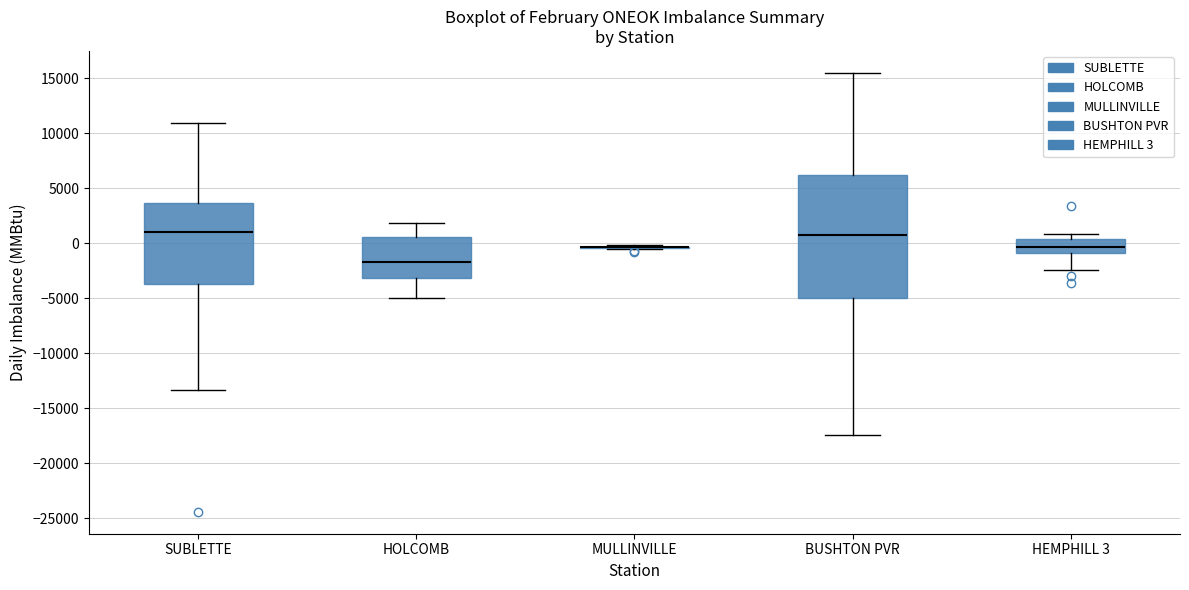

Reading left to right, transcribe this box plot: for each box, give where its median line is, the range the box spans, and where its two whiskers end, as read against the y-axis. The values are not printed on the chart, so give them approximately, as read against the axis.

SUBLETTE: median 1000, box -3500 to 3500, whiskers -13500 to 11000
HOLCOMB: median -1500, box -3000 to 500, whiskers -5000 to 2000
MULLINVILLE: box collapsed to a line at -500, whiskers -500 to 0
BUSHTON PVR: median 500, box -5000 to 6000, whiskers -17500 to 15500
HEMPHILL 3: median -500, box -1000 to 500, whiskers -2500 to 1000